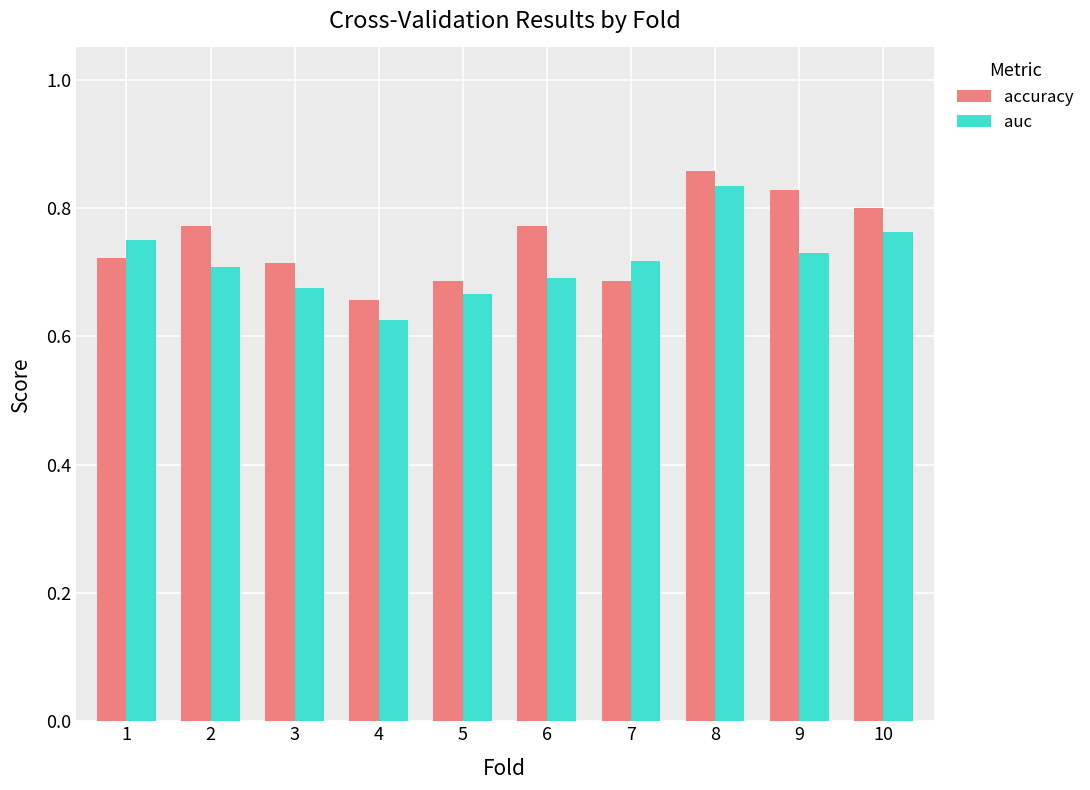

Between 2 and 3, which series saw the biggest shift?

accuracy